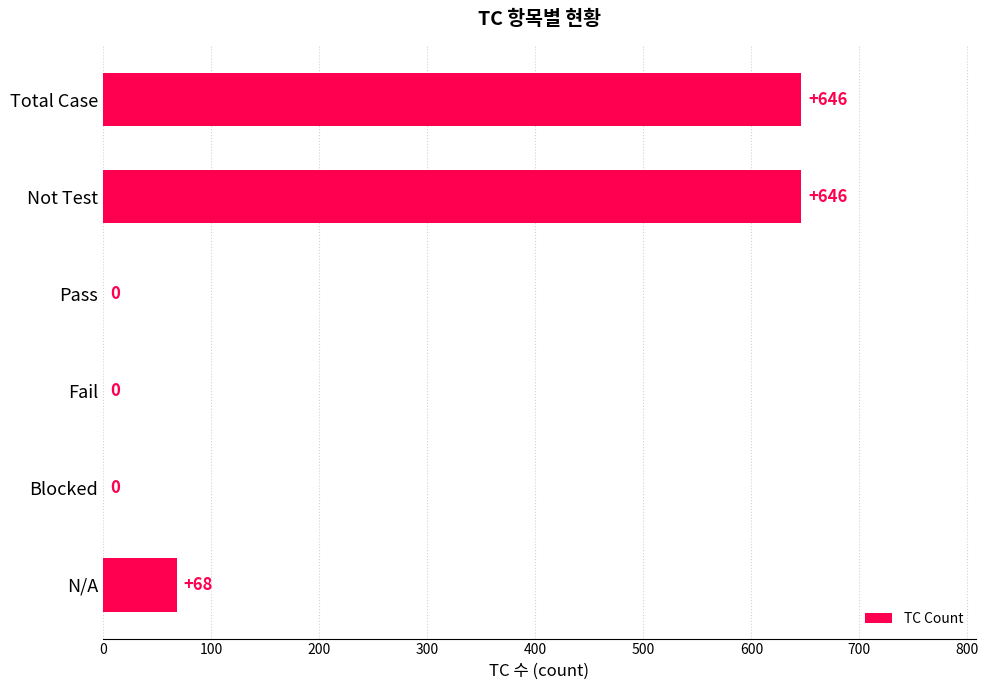

What is the sum of all values?

1360